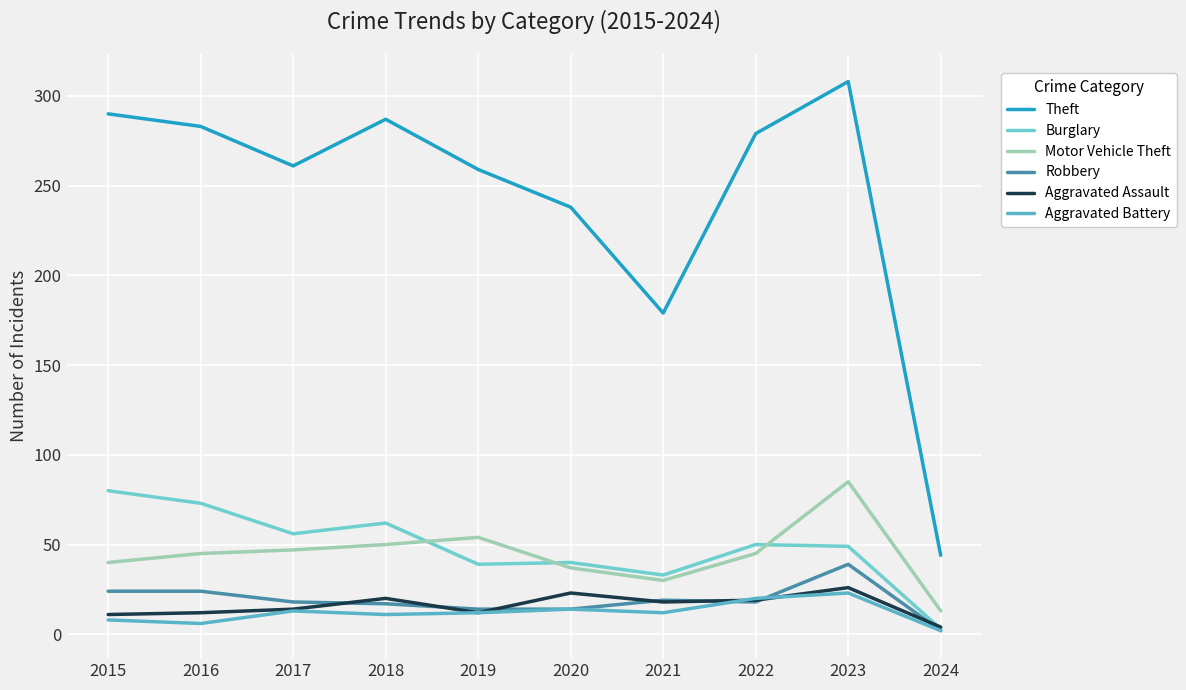

What is the difference between the Burglary values at 2024 and 2023?

46